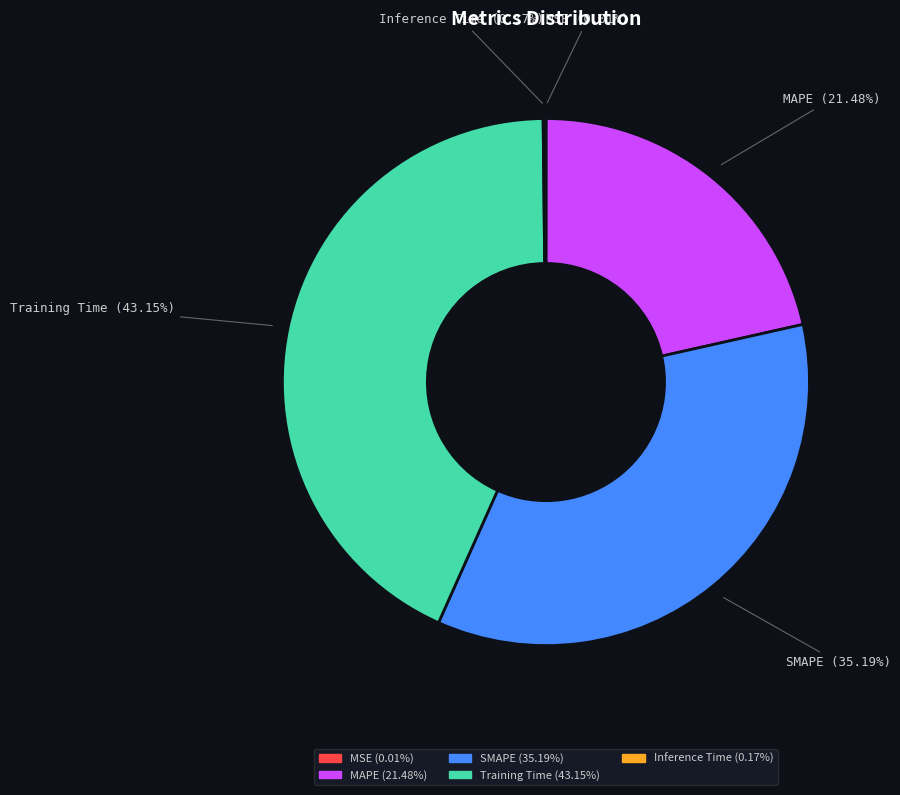

To the nearest percent, what is the difference between the largest and smallest slice percentages?

43%